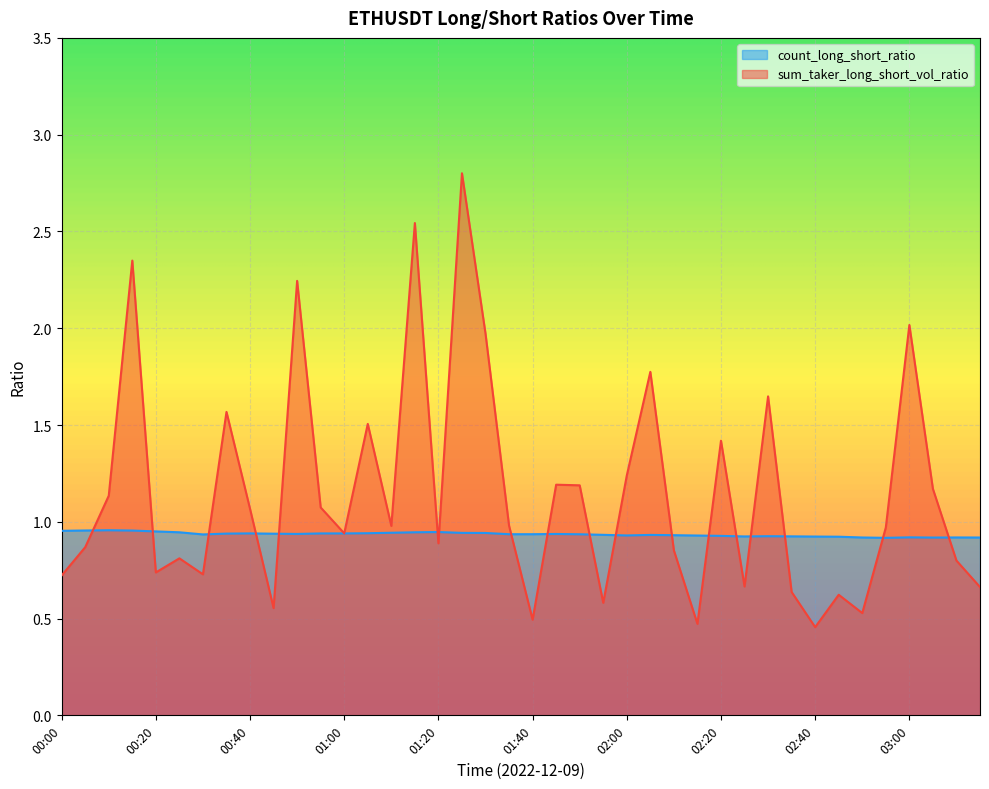

What value does the count_long_short_ratio series have at 00:45?

0.9